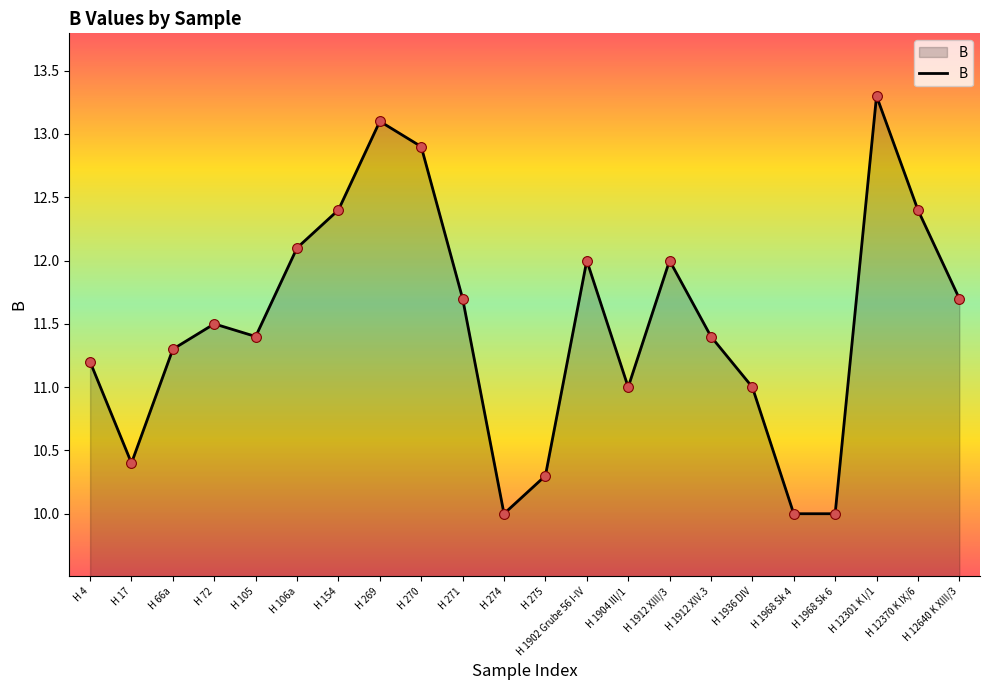

What is the ratio of the value at H 12301 K I/1 to the value at H 154?

1.1